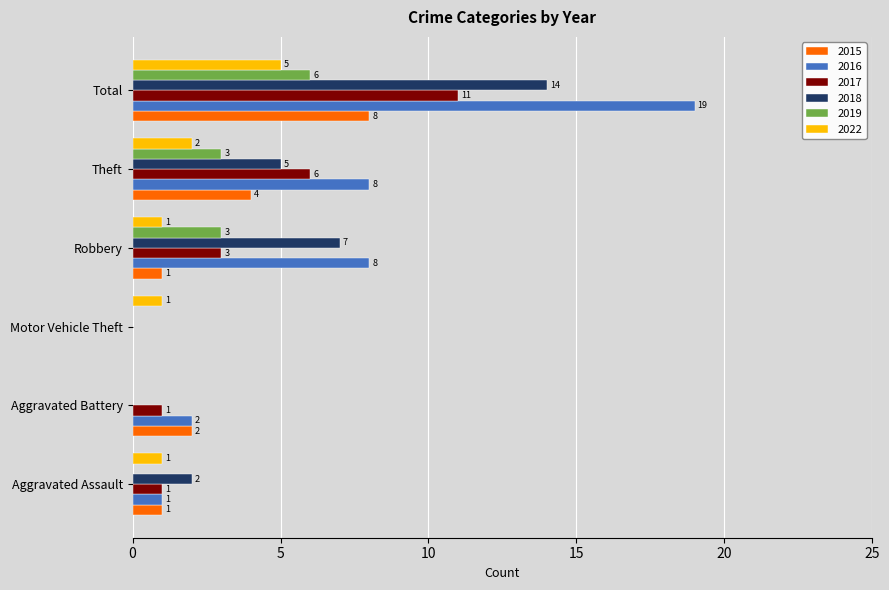

The 2015 series shows 1 at Robbery. True or false?

True